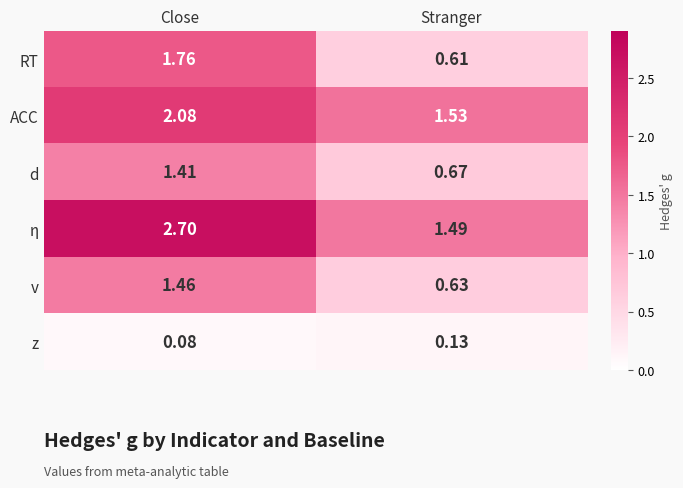

Between Close and Stranger, which series saw the biggest shift?

η